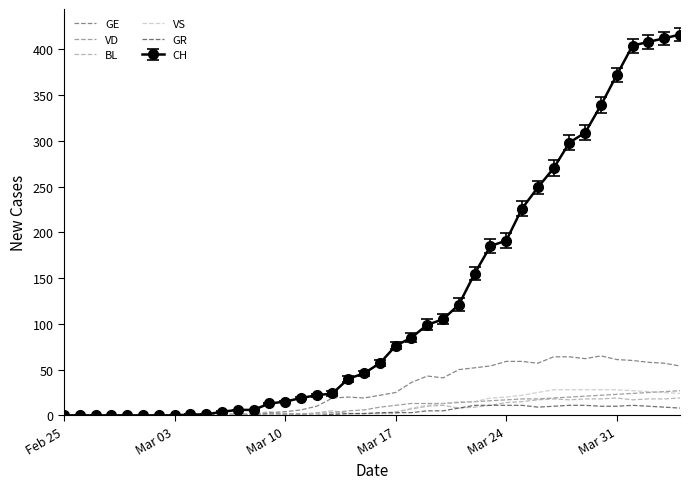

What is the maximum value for VD?

27